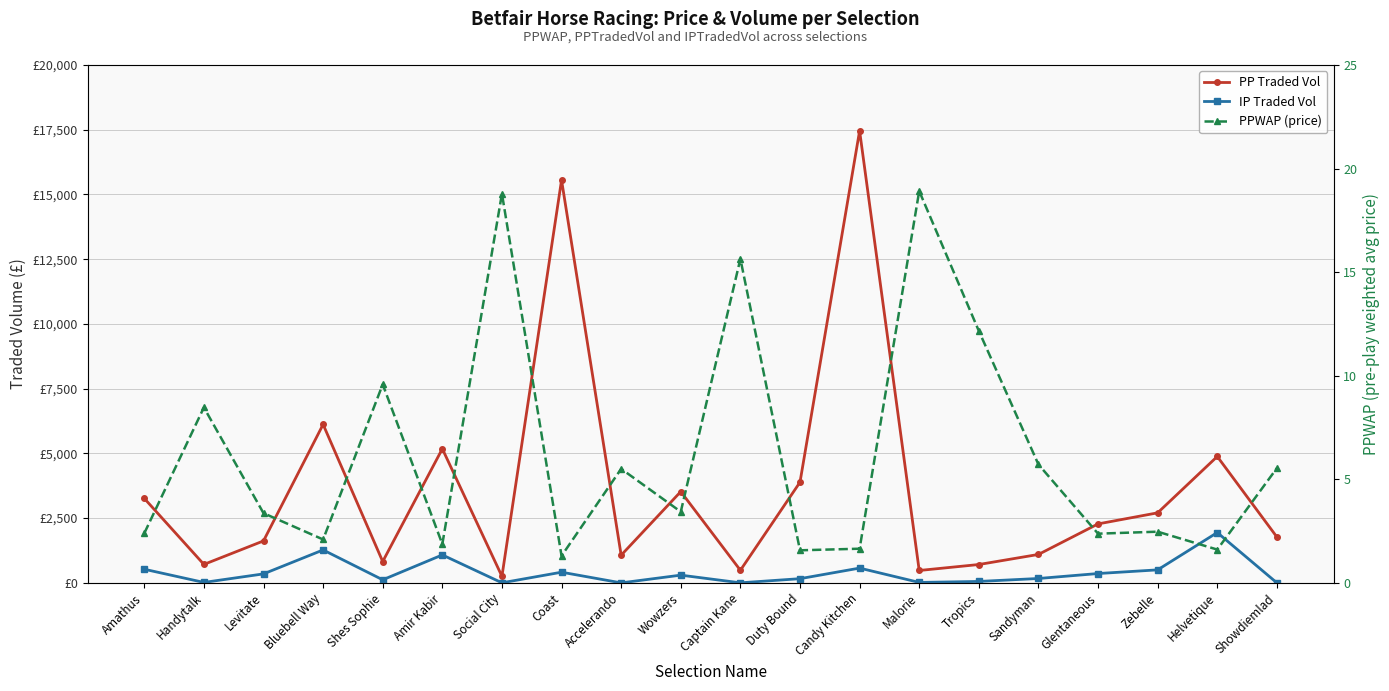

The IP Traded Vol series shows 298.5 at Wowzers. True or false?

True